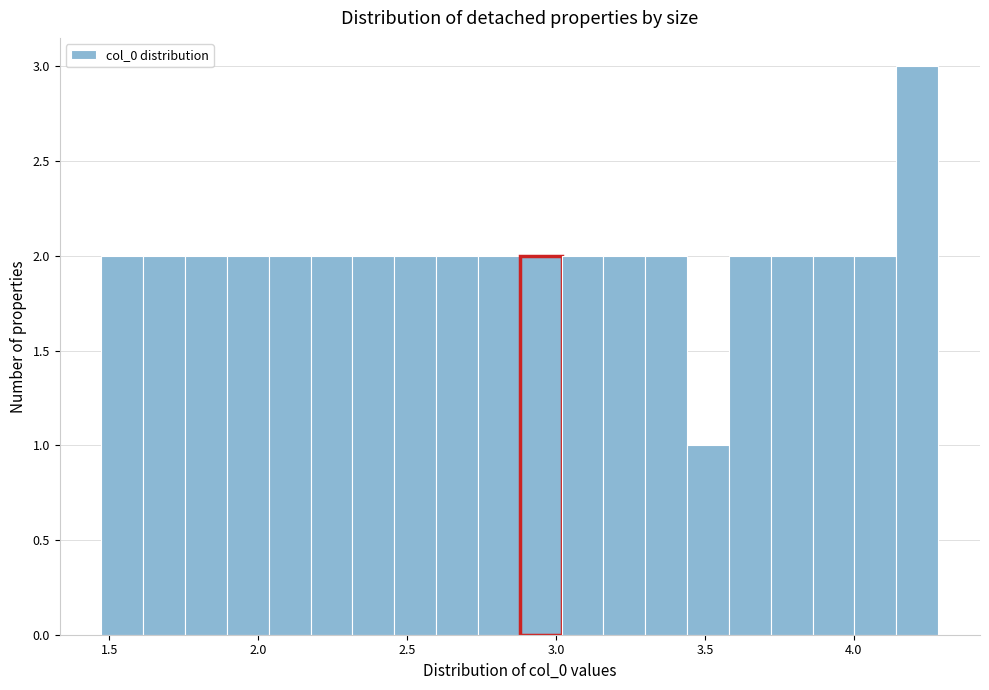

Read against the x-axis, roughly where is the centre of the tallest bar?

4.20